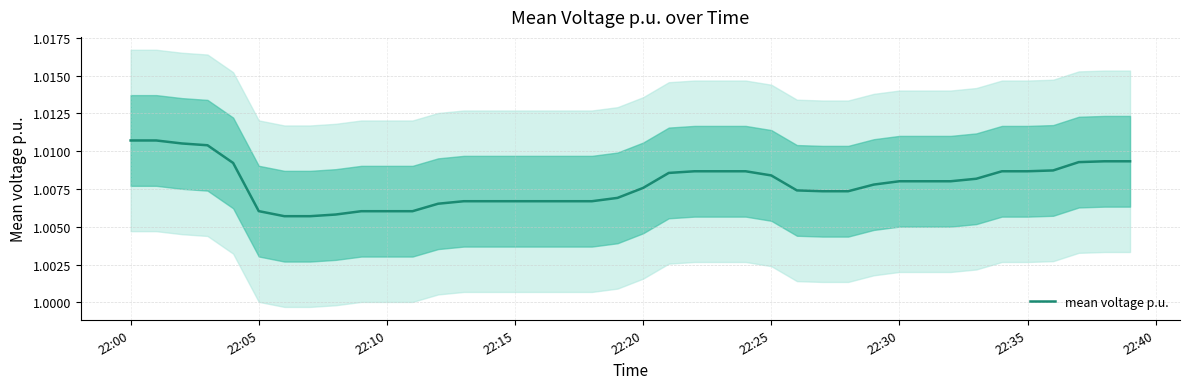

The value of mean voltage p.u. at 22:00 is 0.3. True or false?

False